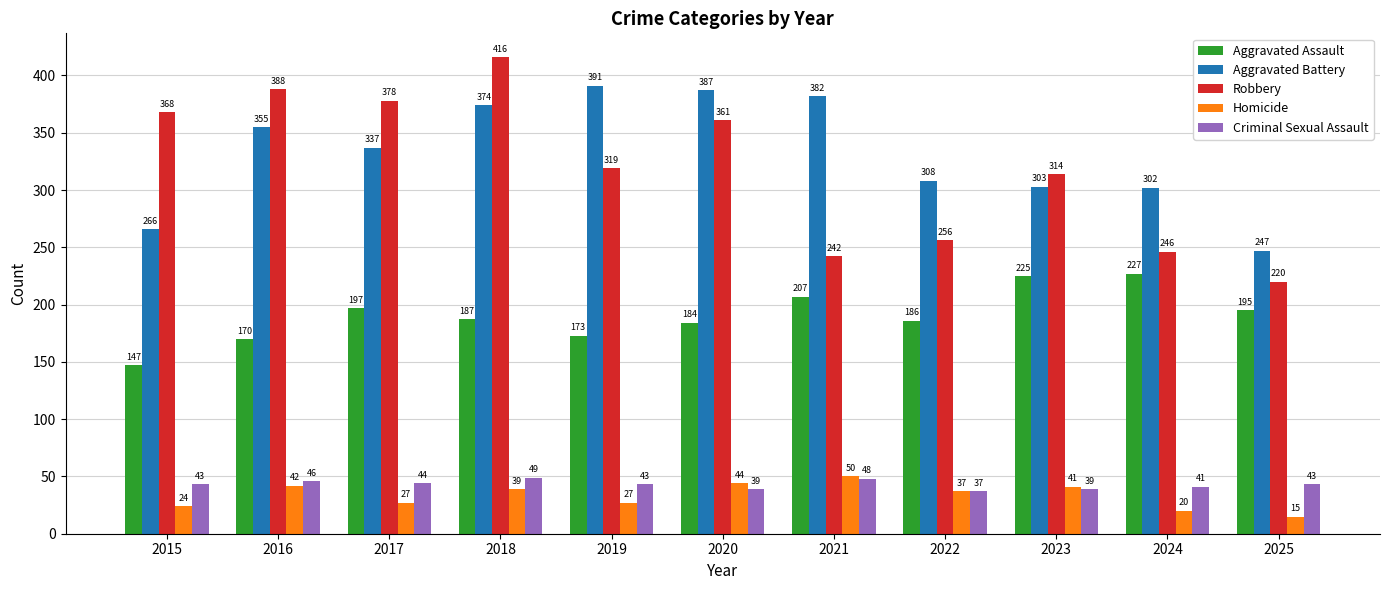

Which label corresponds to the largest value in the chart?

2018